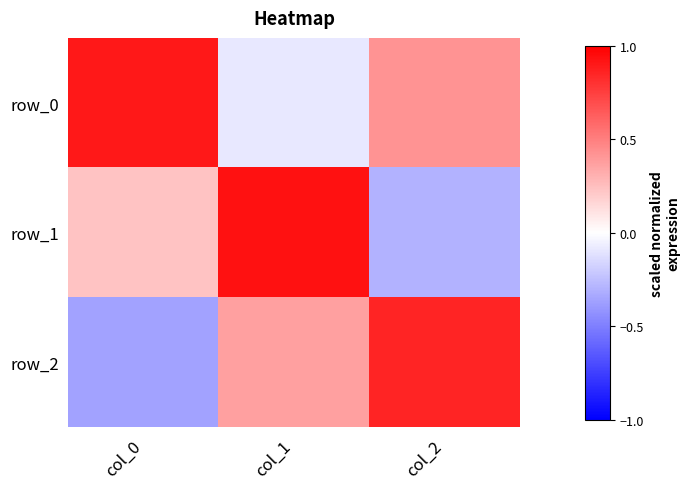

Rank the categories by row_1 value from highest to lowest.

col_1, col_0, col_2